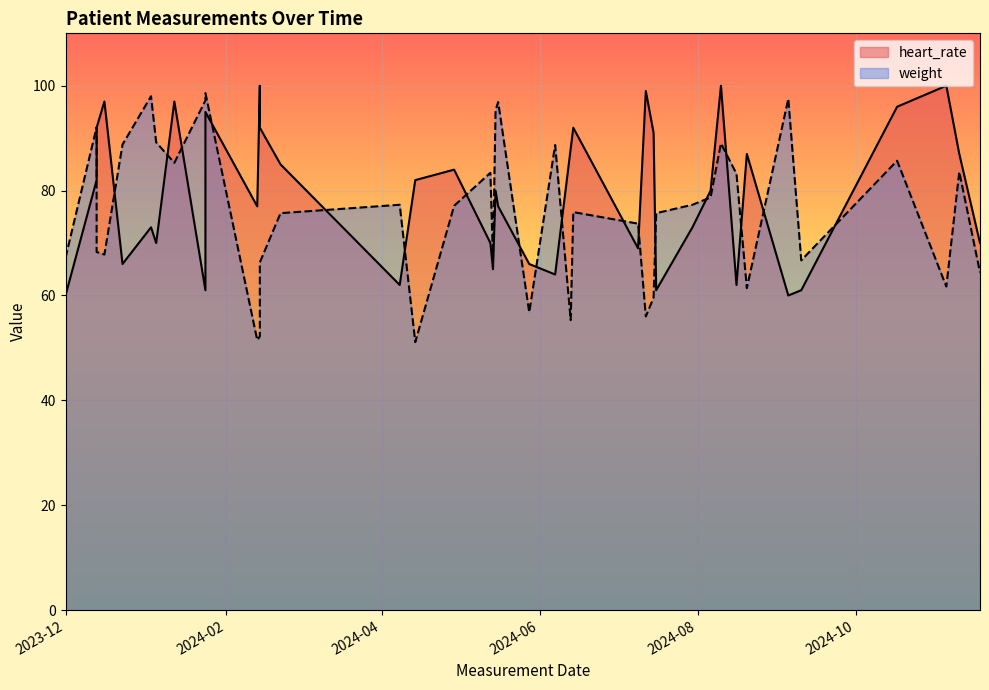

What is the total value across all series at 2024-01-05?

159.2